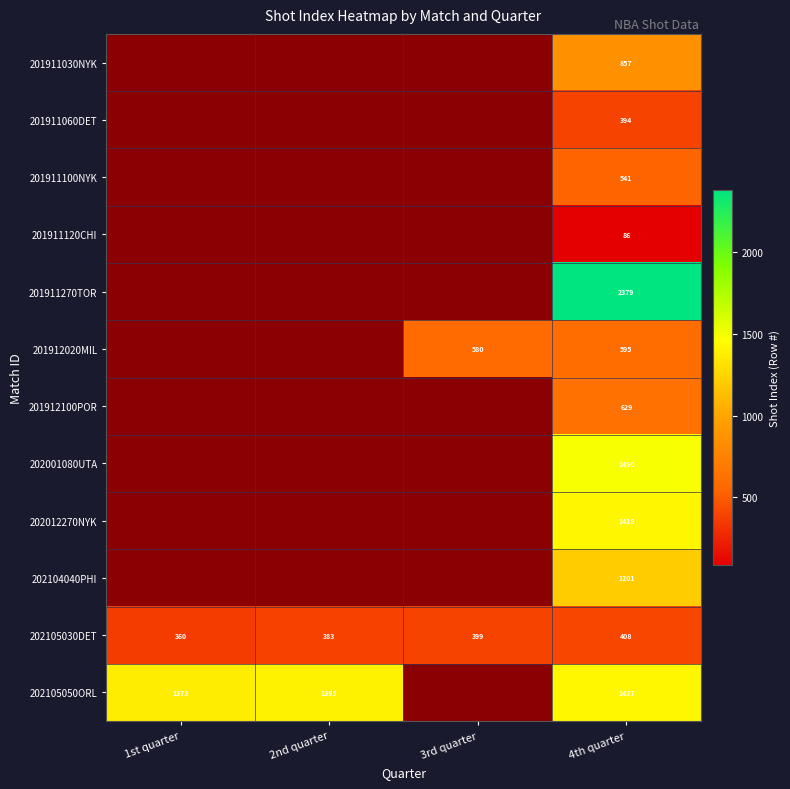

Rank the series at 4th quarter from lowest to highest value.

201911120CHI, 201911060DET, 202105030DET, 201911100NYK, 201912020MIL, 201912100POR, 201911030NYK, 202104040PHI, 202012270NYK, 202105050ORL, 202001080UTA, 201911270TOR